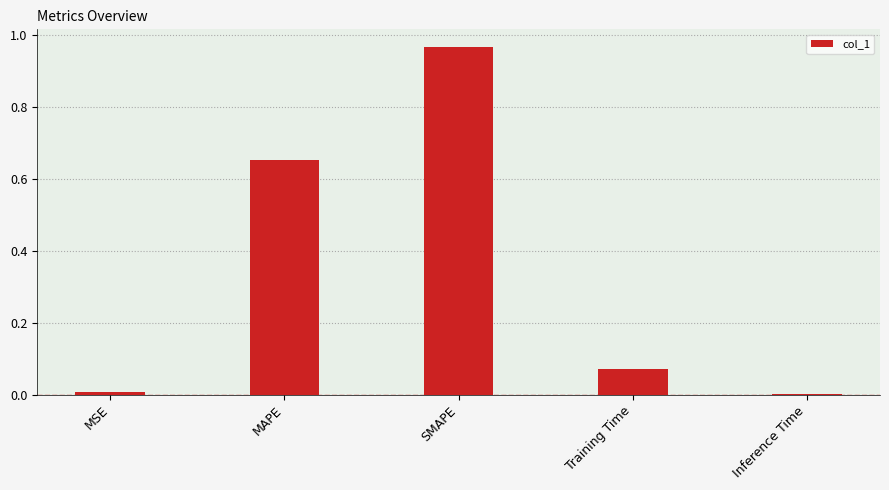

Is it true that the value at MSE is 0.0?

True